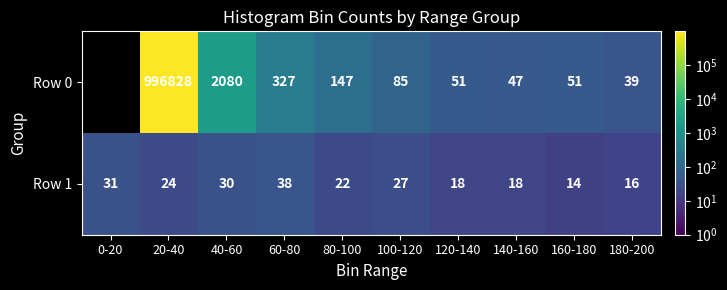

Count the number of data series in this chart.

2